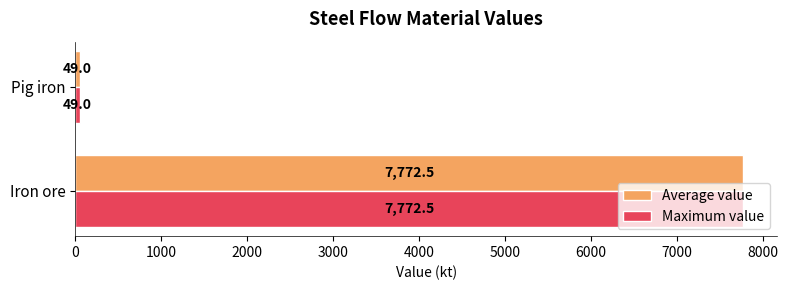

What value does the Average value series have at Pig iron?

49.0